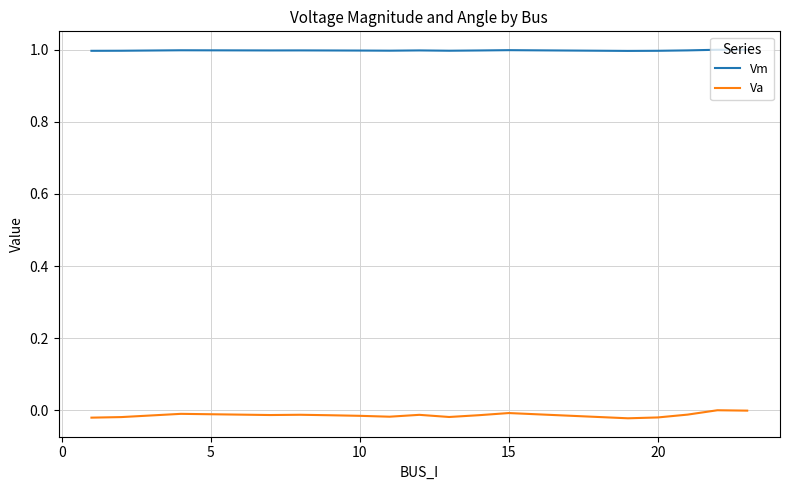

Which series has the widest spread of values?

Va